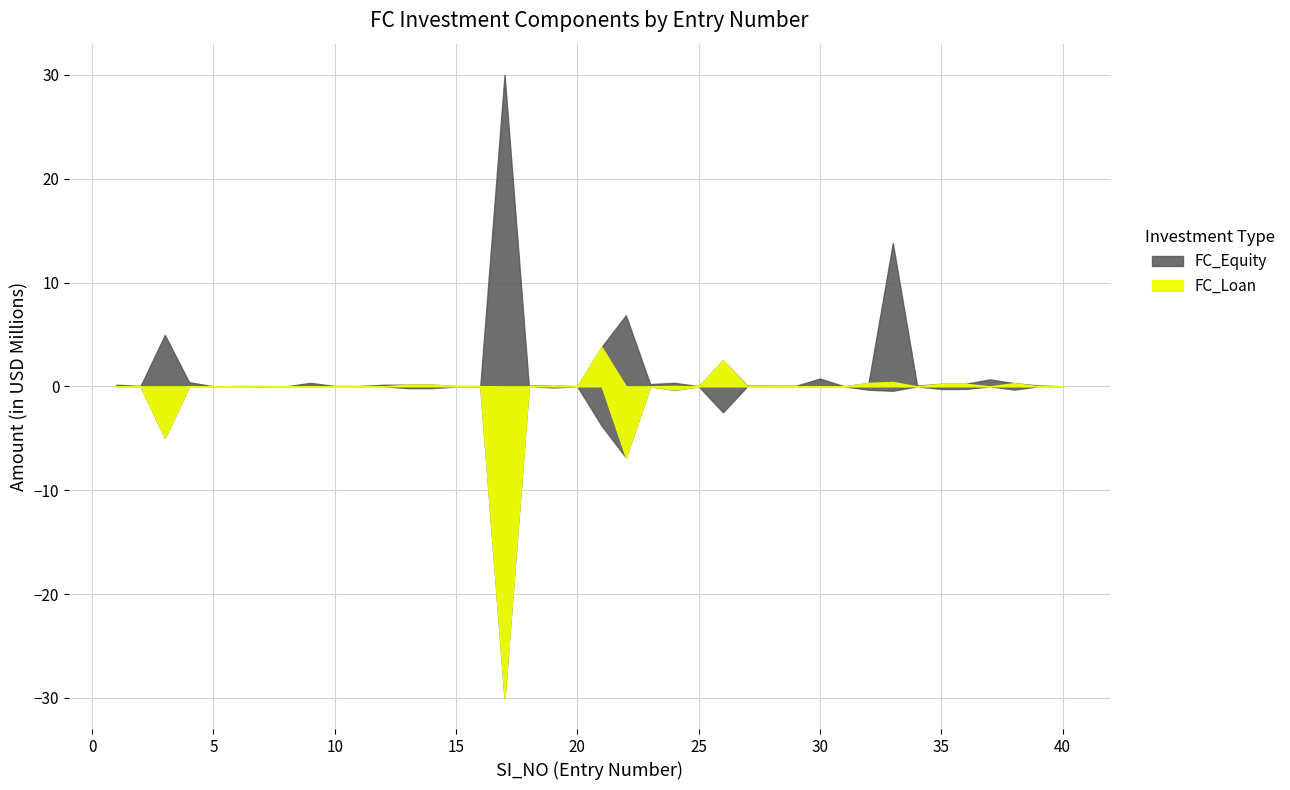

Does the chart have visible grid lines?

Yes